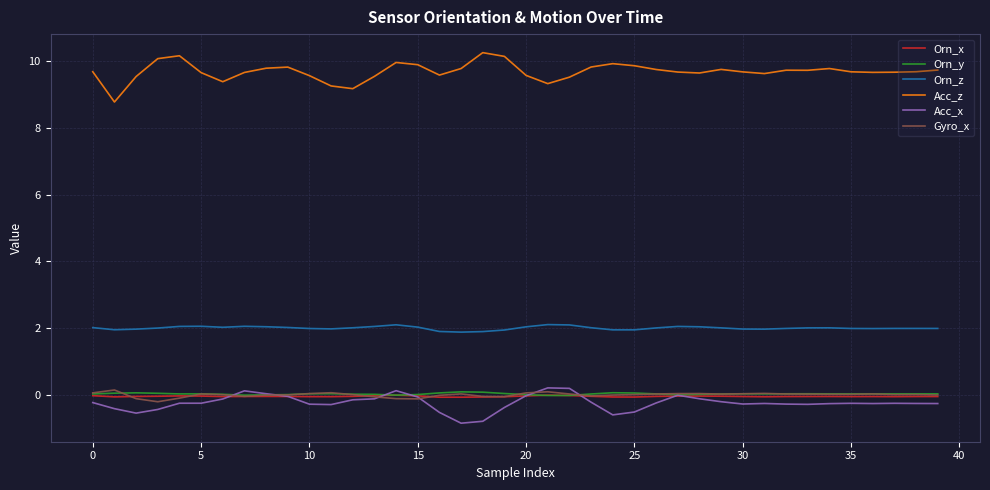

Which series has the largest total across all categories?

Acc_z